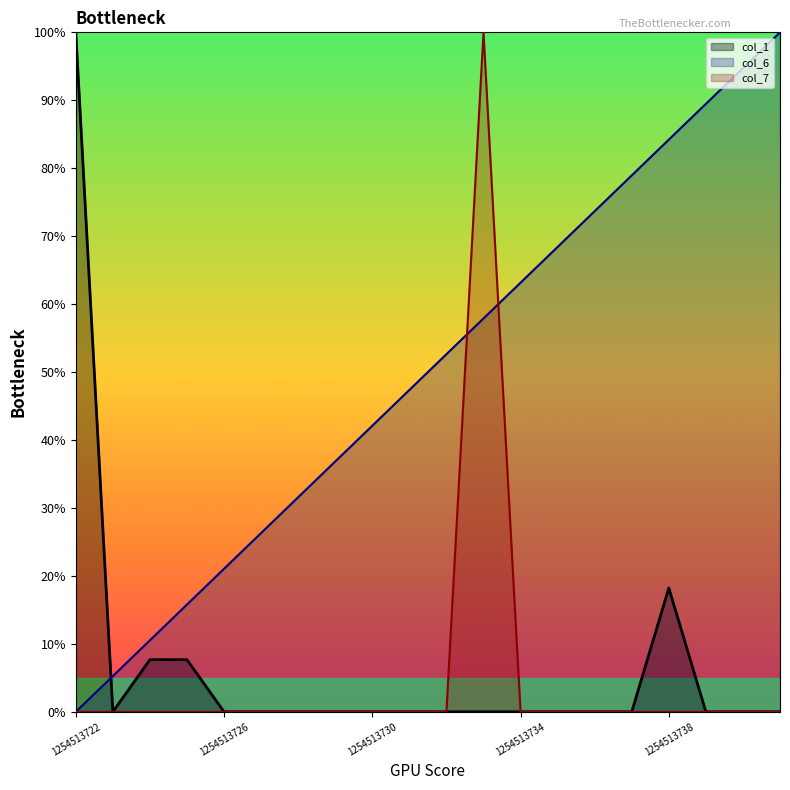

What is the spread (max minus min) of values at 1254513738?

84.2